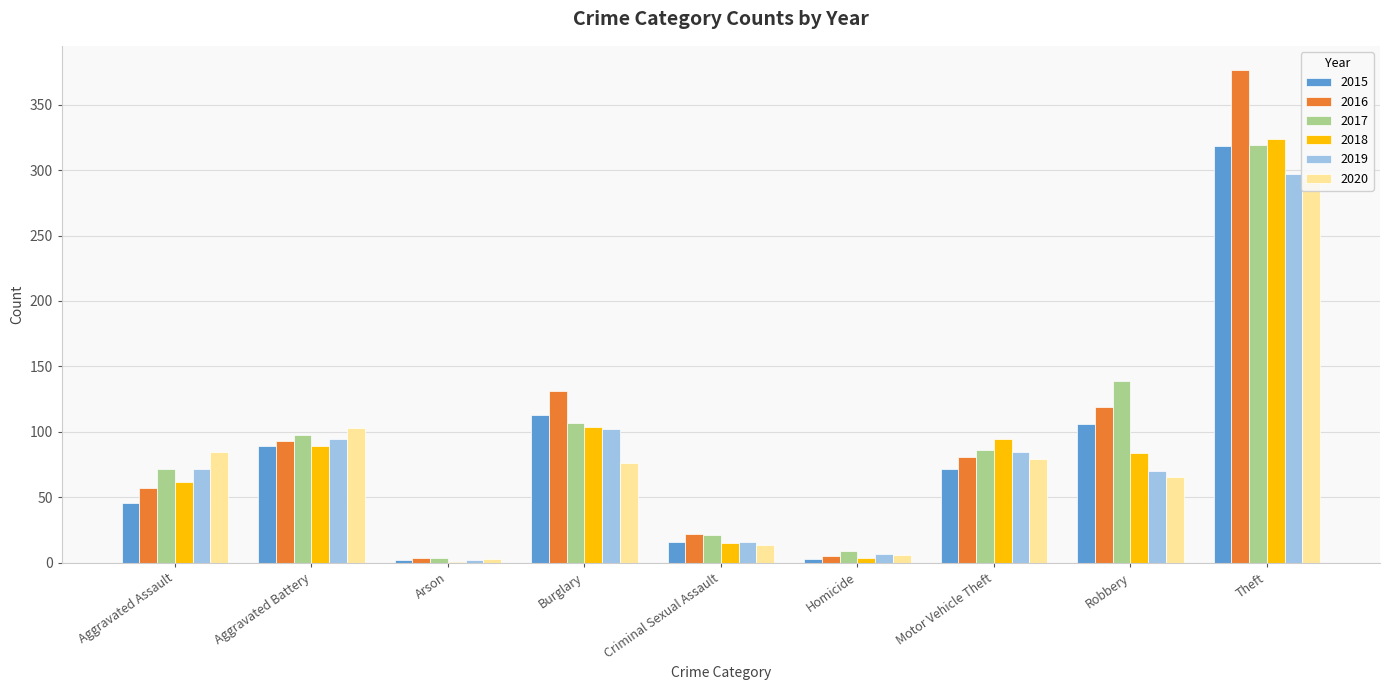

At how many categories does at least one series exceed 207?

1